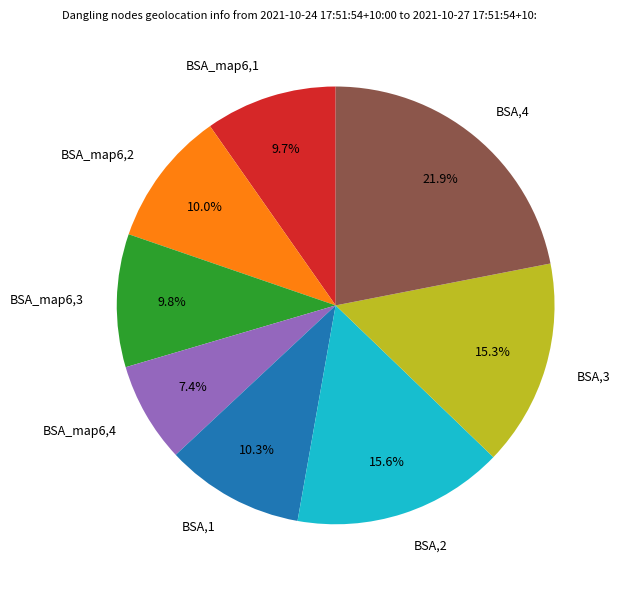

Count the number of slices in the pie.

8